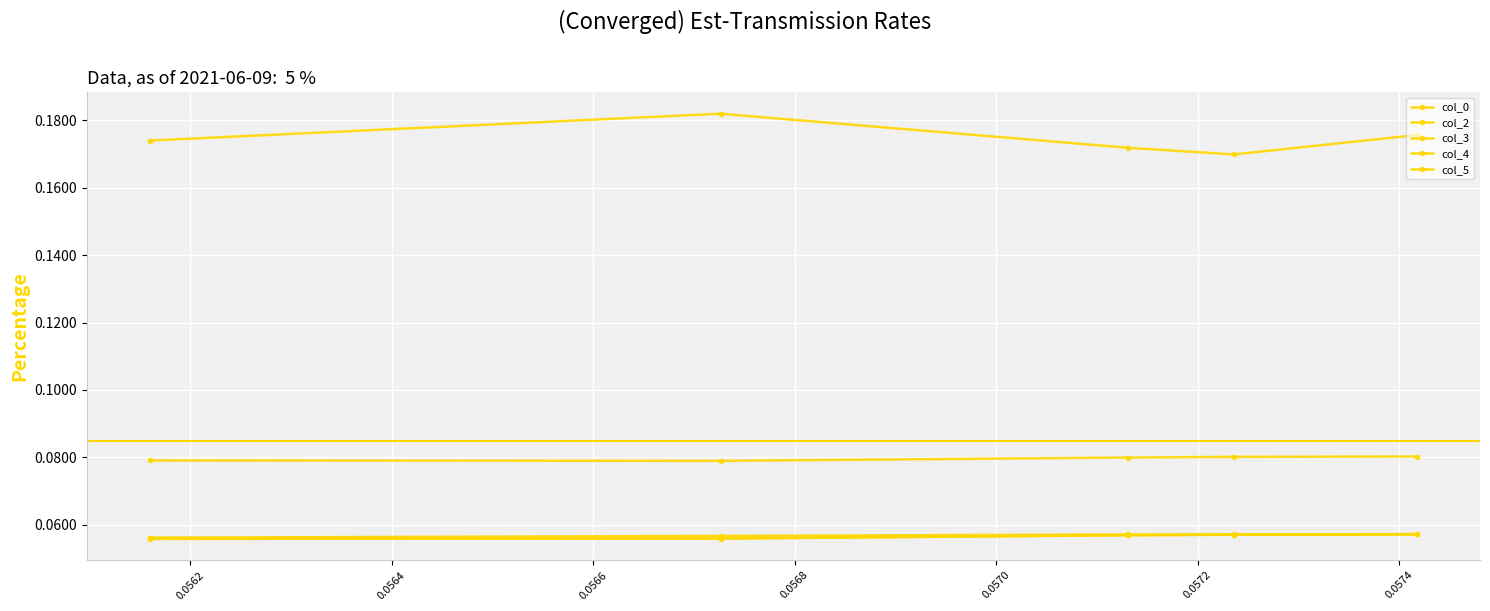

At which label does col_5 reach its minimum?

0.0566